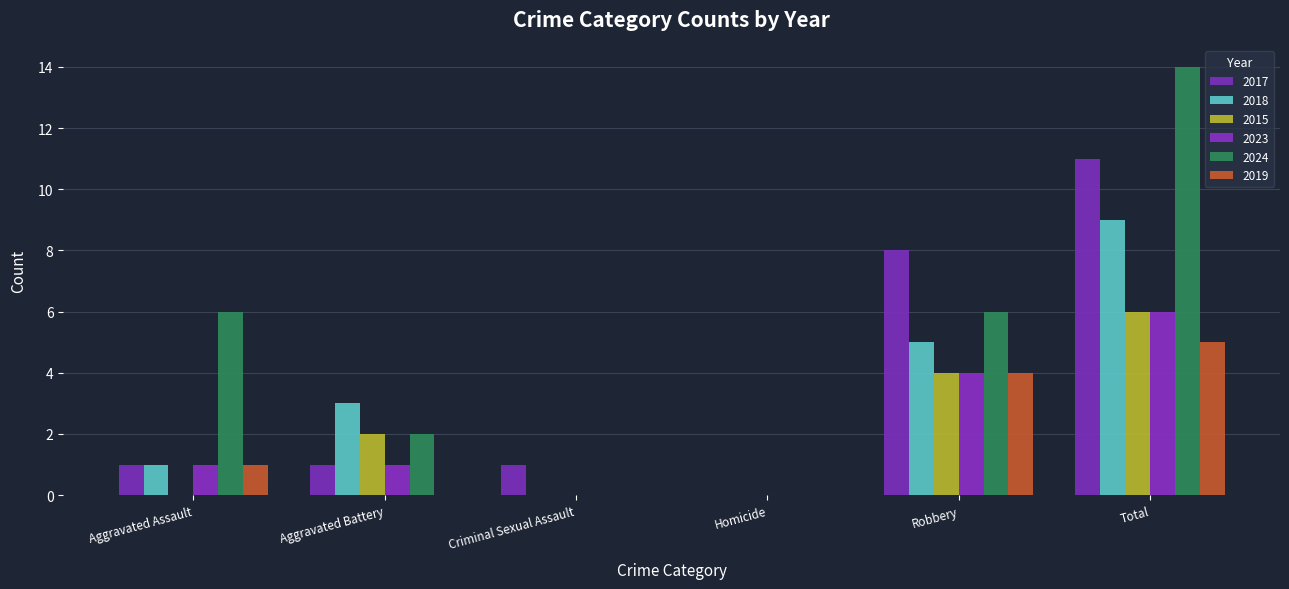

What is the sum of all 2019 values?

10